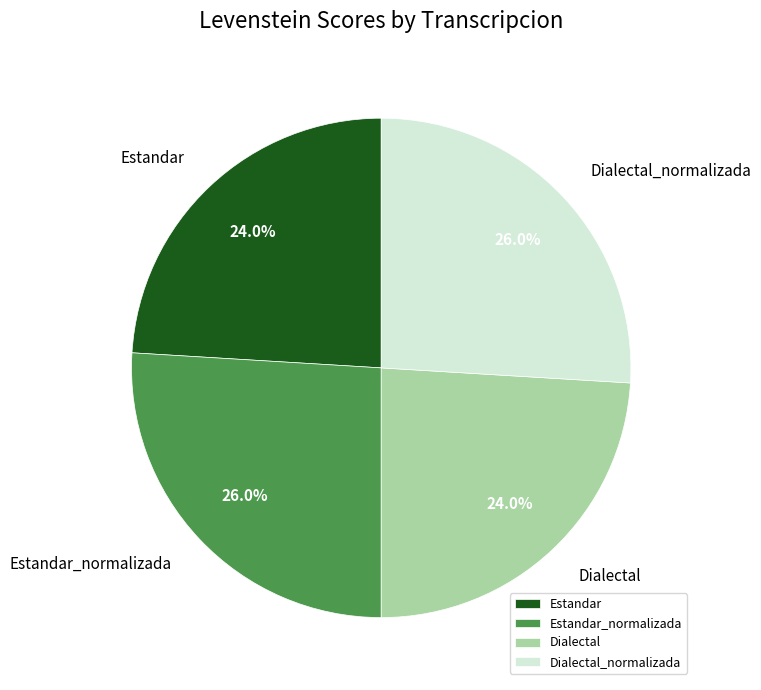

True or false: Estandar accounts for 24% of the total.

True